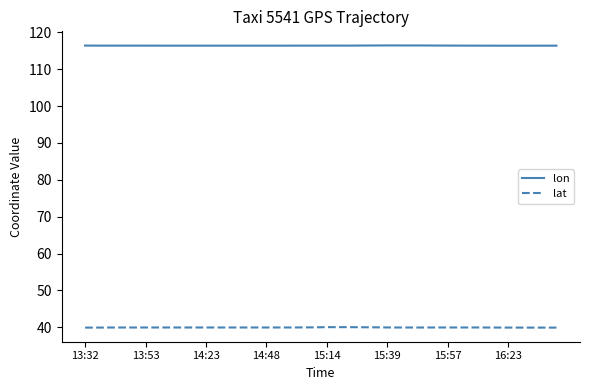

Count the number of data series in this chart.

2